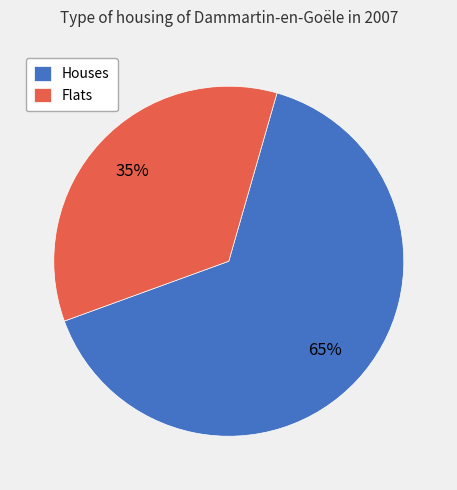

How many segments does this pie chart have?

2